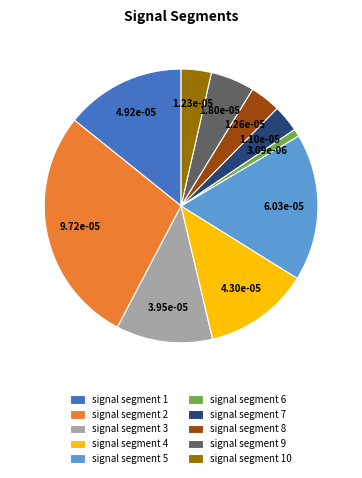

Combined, do signal segment 7 and signal segment 5 account for over 50%?

No